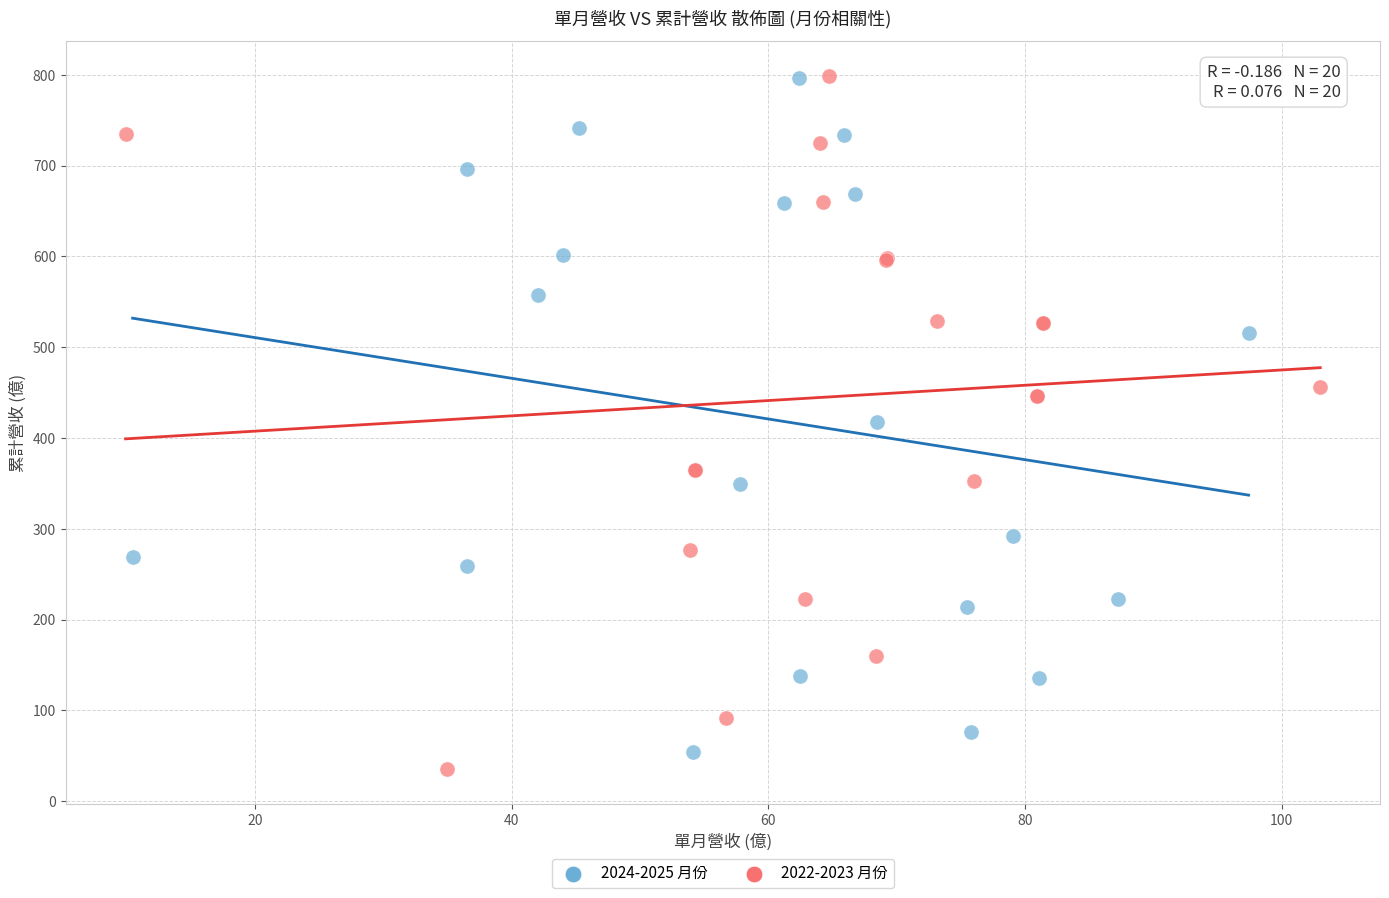

Which series has the largest Y range (max minus min)?

2022-2023 月份